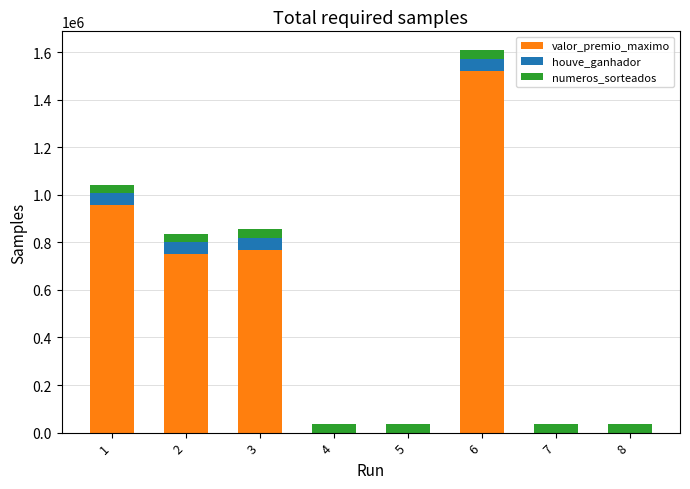

Are the bars horizontal?

No